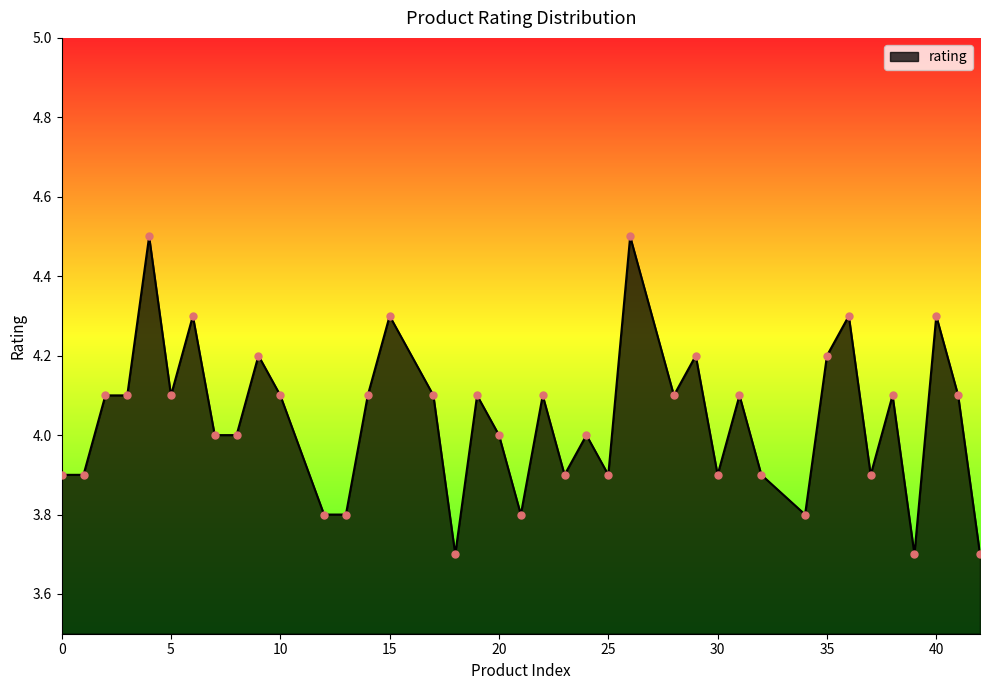

What is the minimum value shown in the chart?

3.7